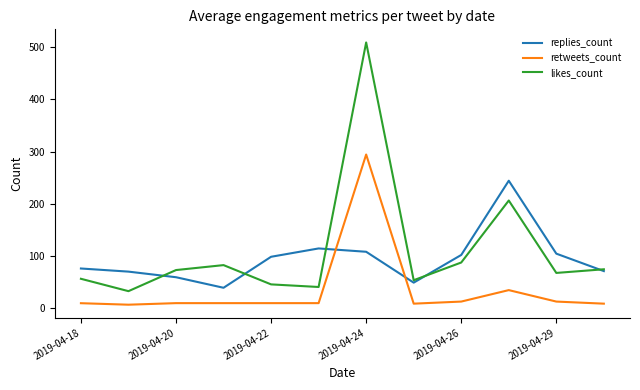

What is the highest value of the likes_count series?

509.5